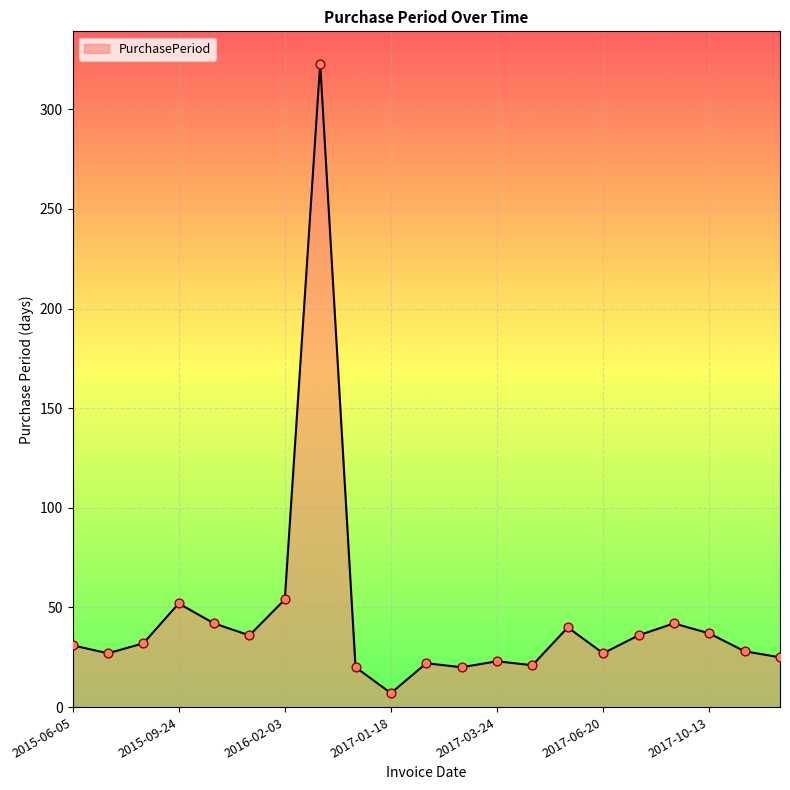

What is the maximum value shown in the chart?

323